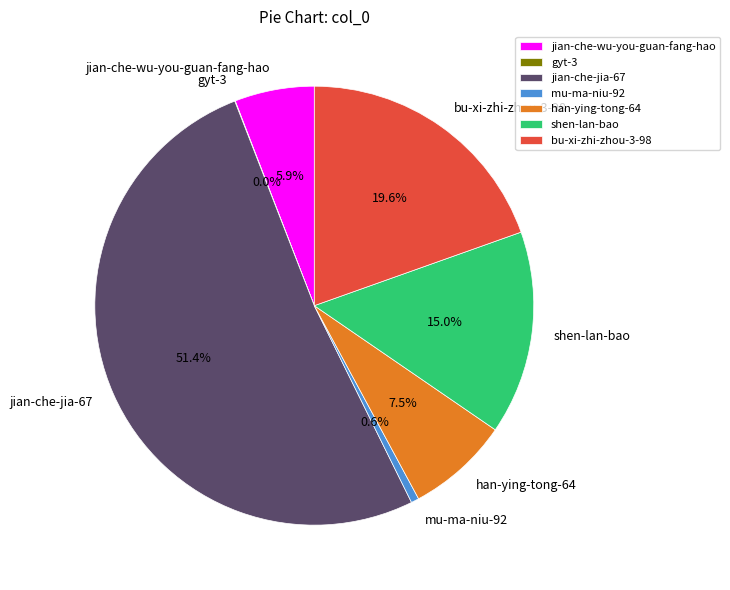

Combined, do jian-che-jia-67 and shen-lan-bao account for over 50%?

Yes